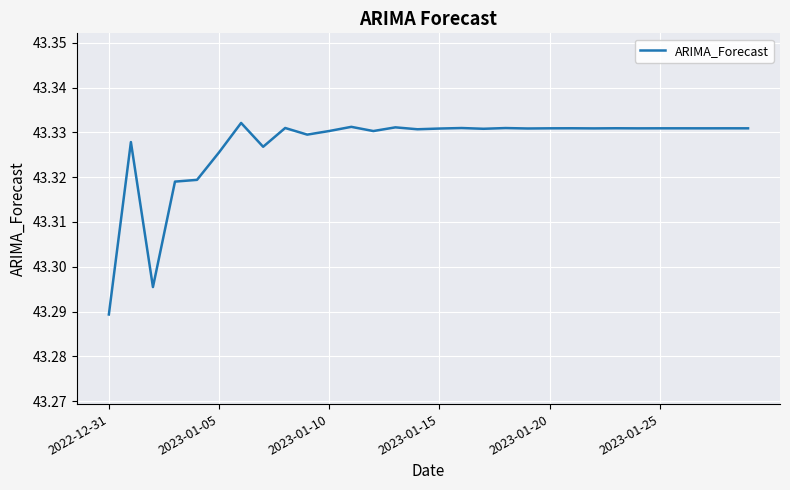

Does the chart have visible grid lines?

Yes